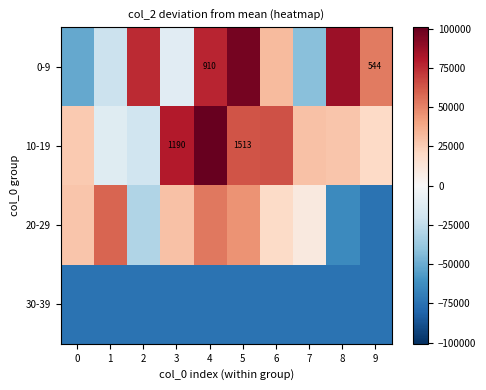

List the series in order of their peak value, lowest first.

30-39, 20-29, 0-9, 10-19